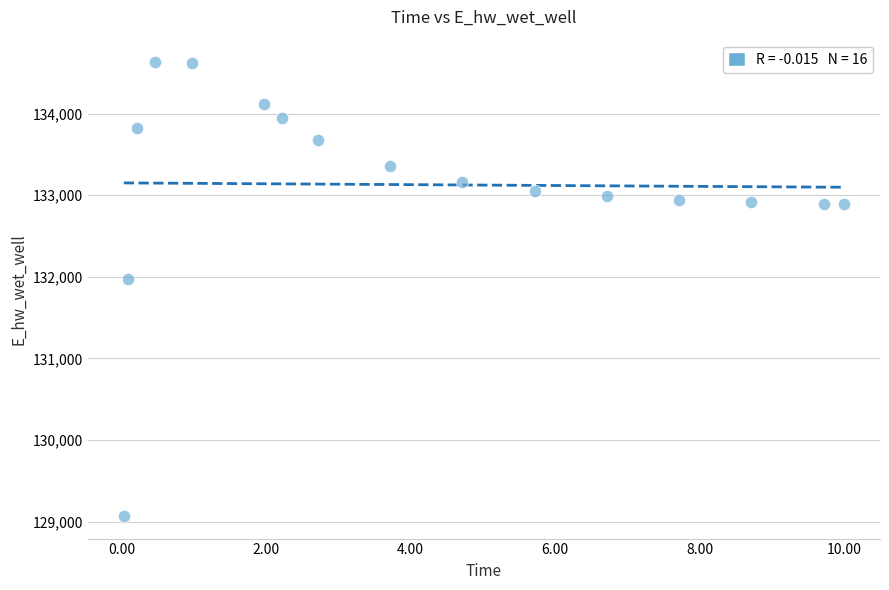

What Y value in the scatter plot is closest to 131849?

131970.0